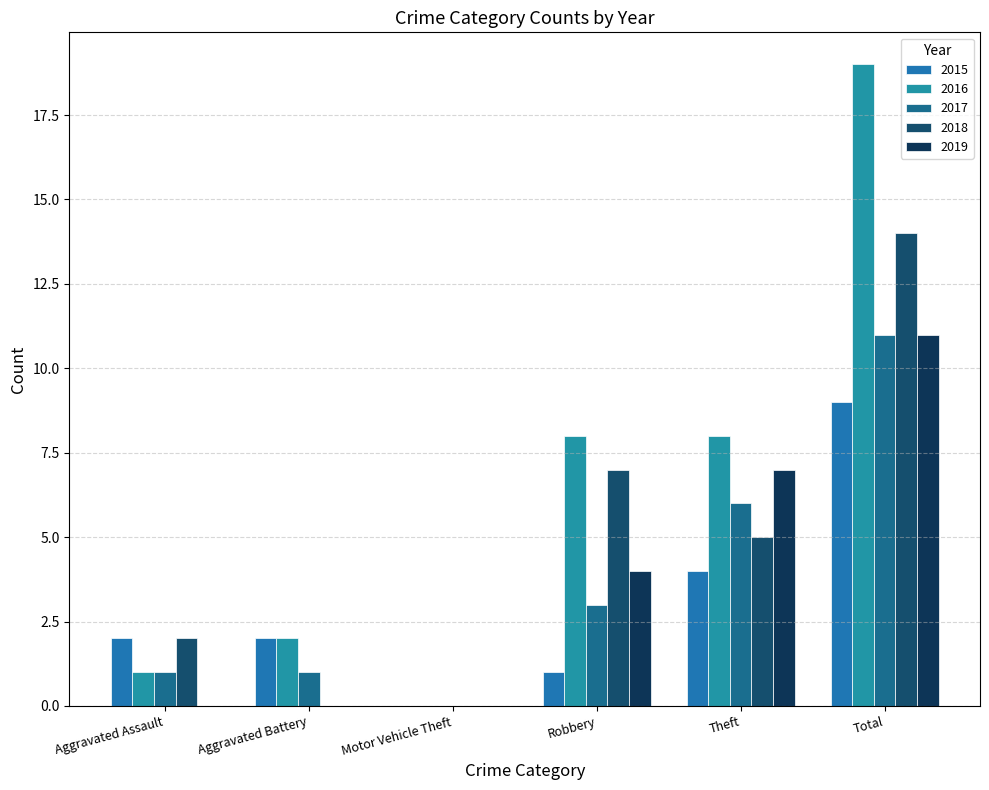

List the series in order of their peak value, lowest first.

2015, 2017, 2019, 2018, 2016